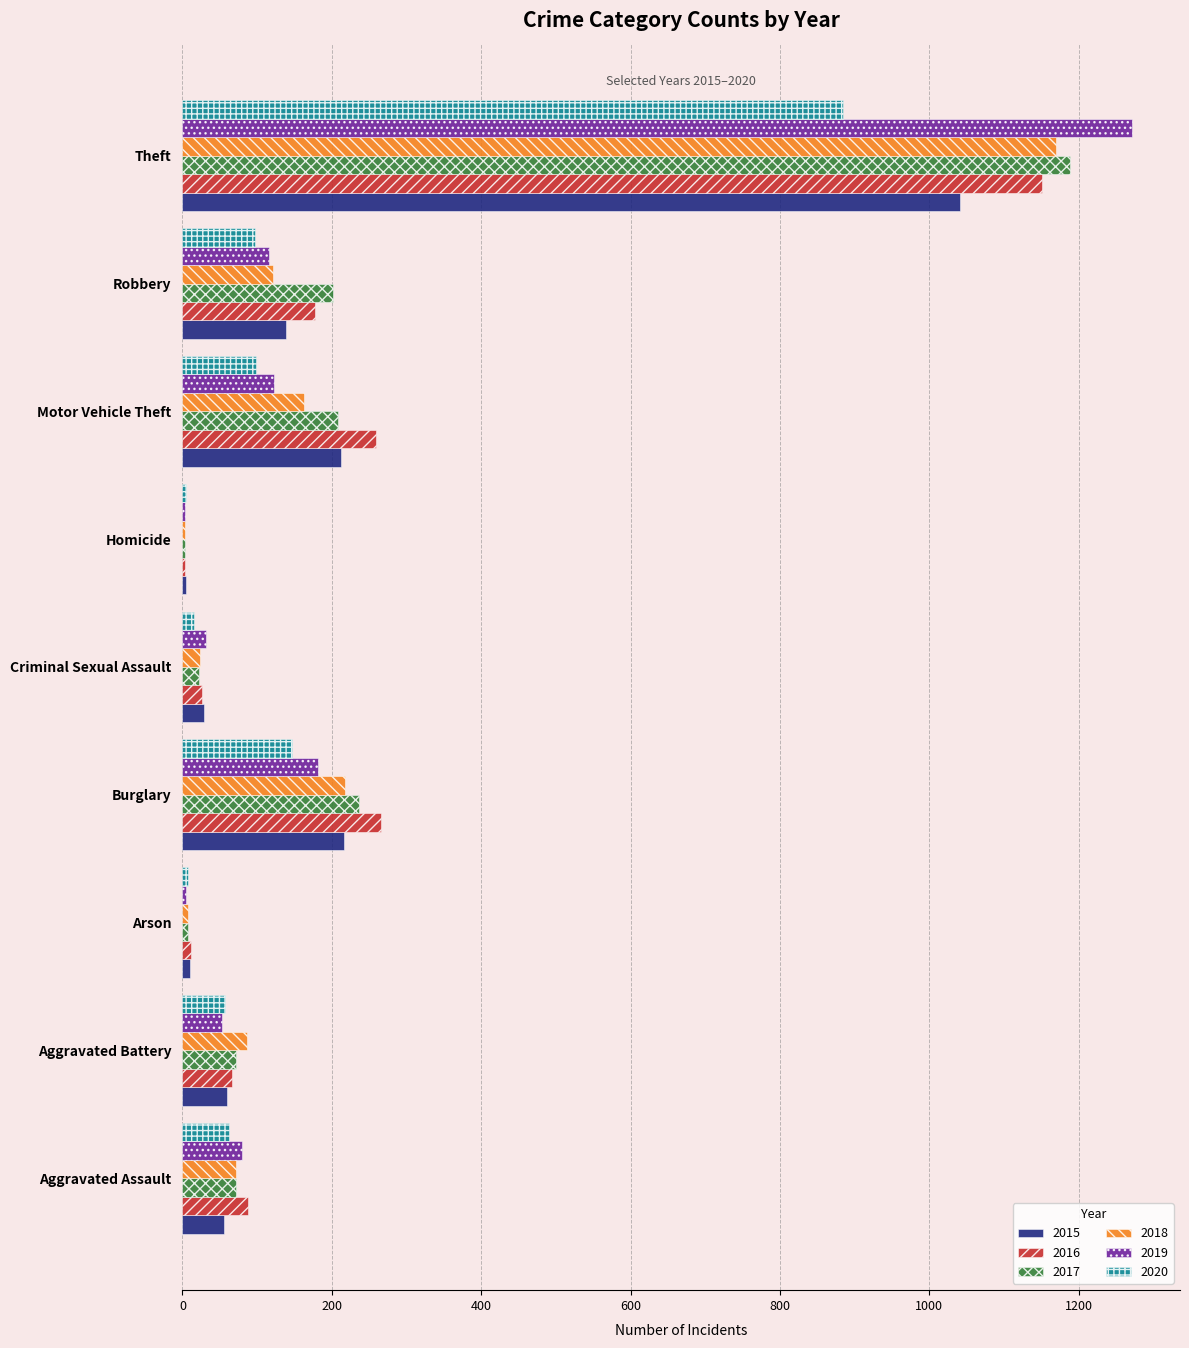

Which category has the highest value in the 2016 series?

Theft